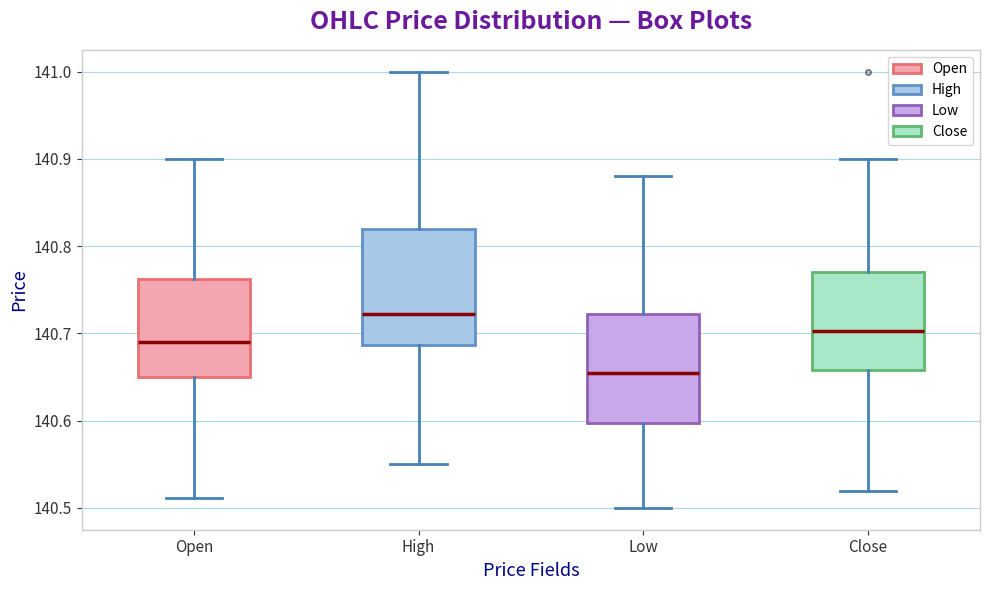

Which box's median line is the lowest?

Low